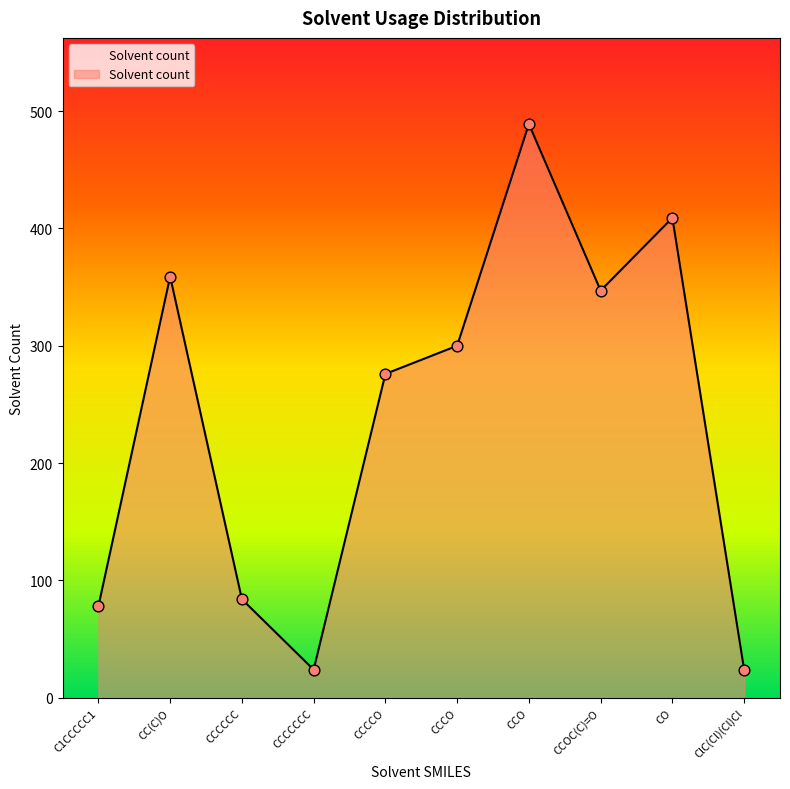

What is the change in value from CO to ClC(Cl)(Cl)Cl?

-385